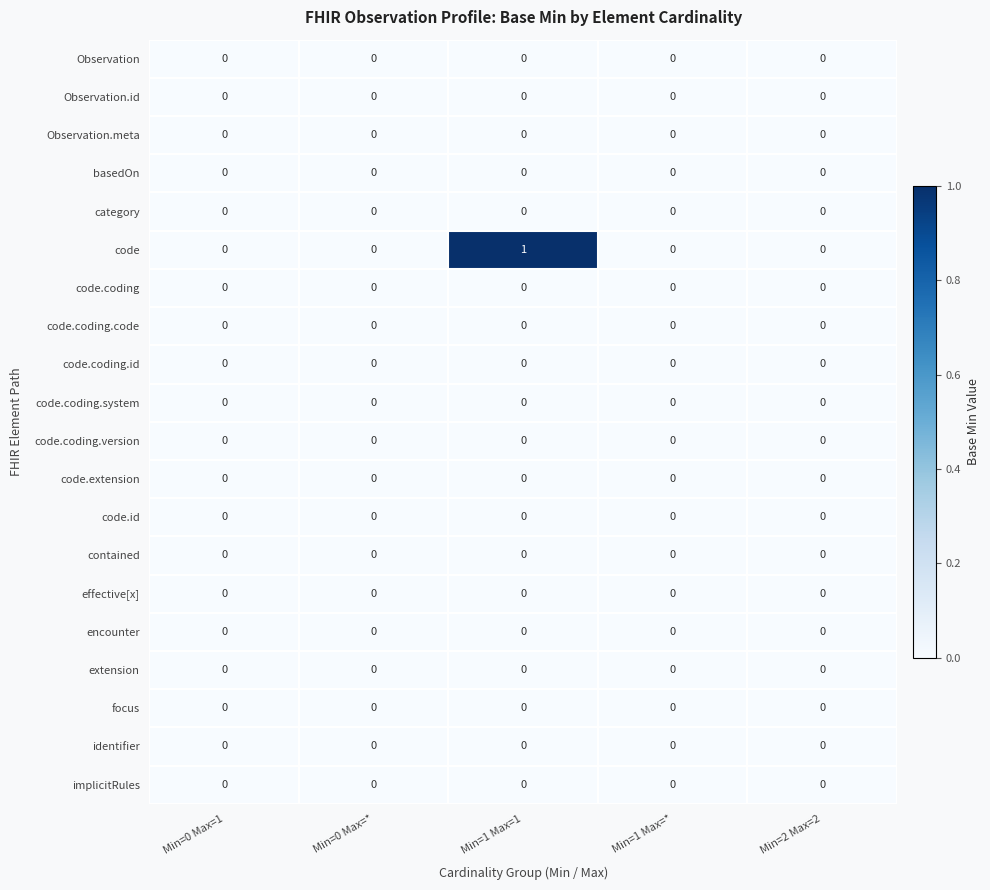

Between Min=1 Max=1 and Min=2 Max=2, which series saw the biggest shift?

code